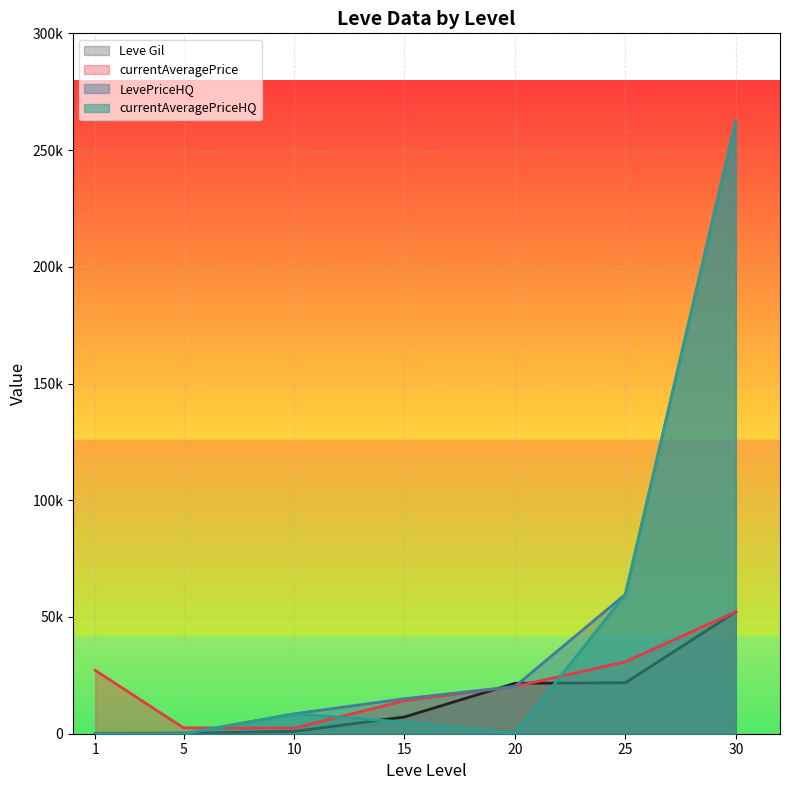

At which category does the chart reach its minimum across all series?

1